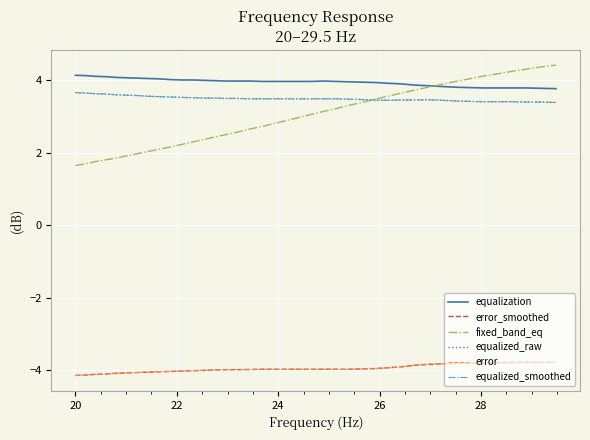

Which series has the largest range (max minus min)?

fixed_band_eq